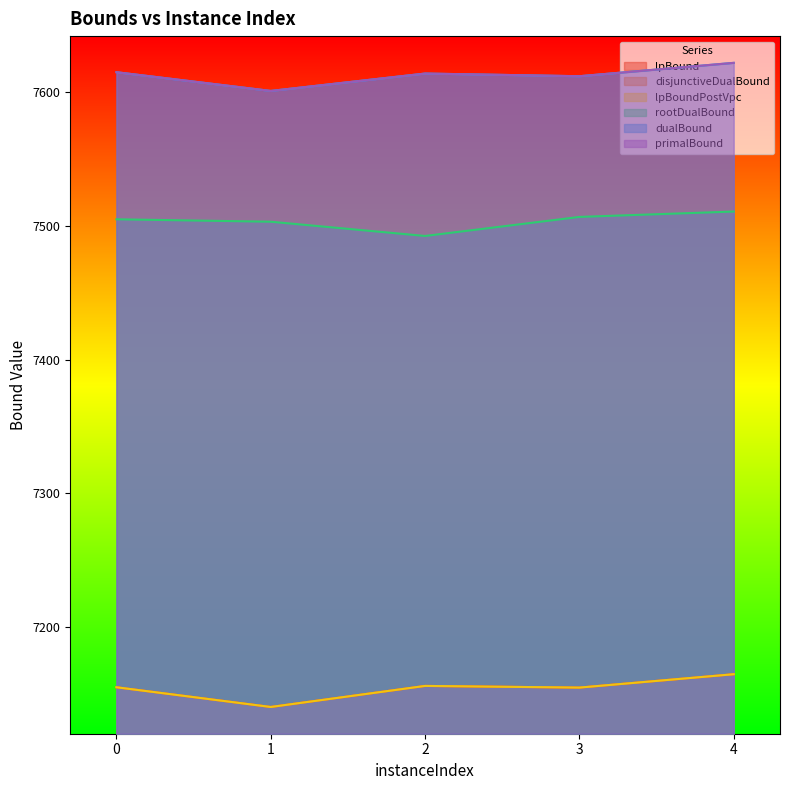

The value of rootDualBound at 2 is 12801.2. True or false?

False